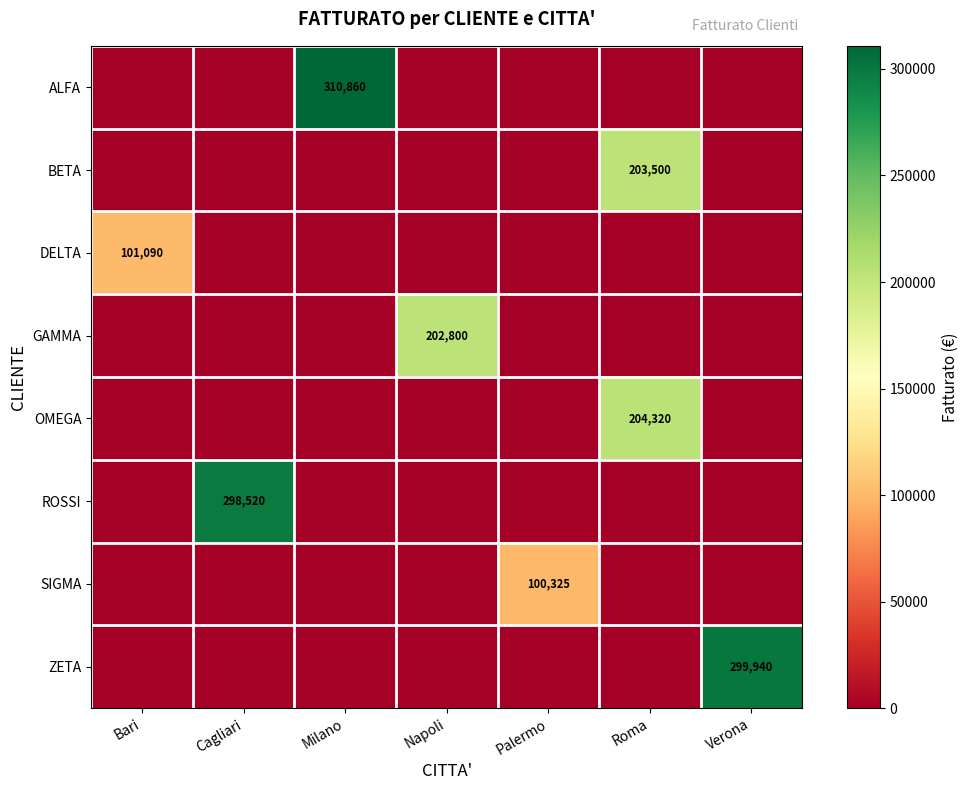

Which series has the largest total across all categories?

row_0